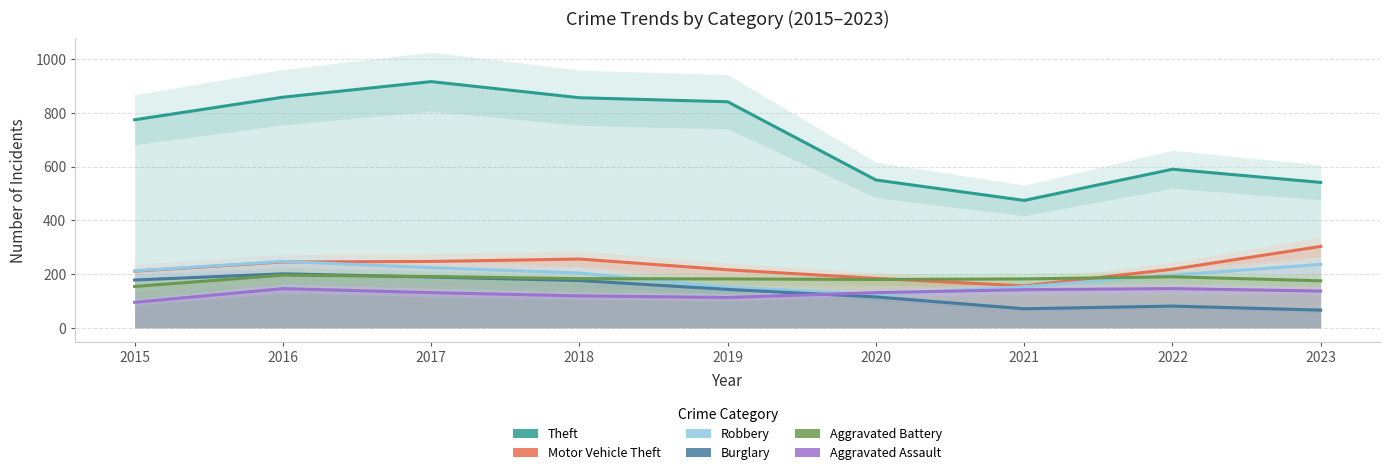

Count the number of data series in this chart.

6